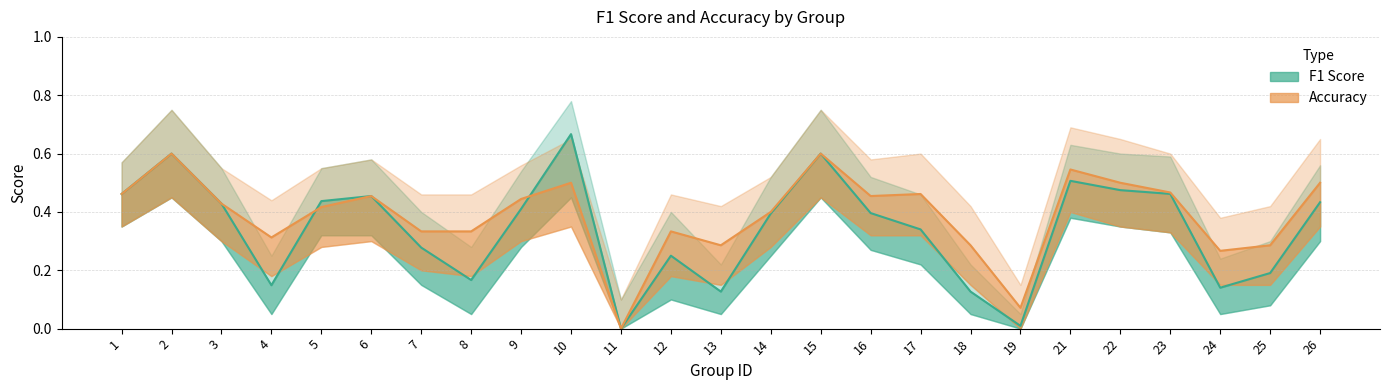

Which category has the highest value in the acc_lower series?

2